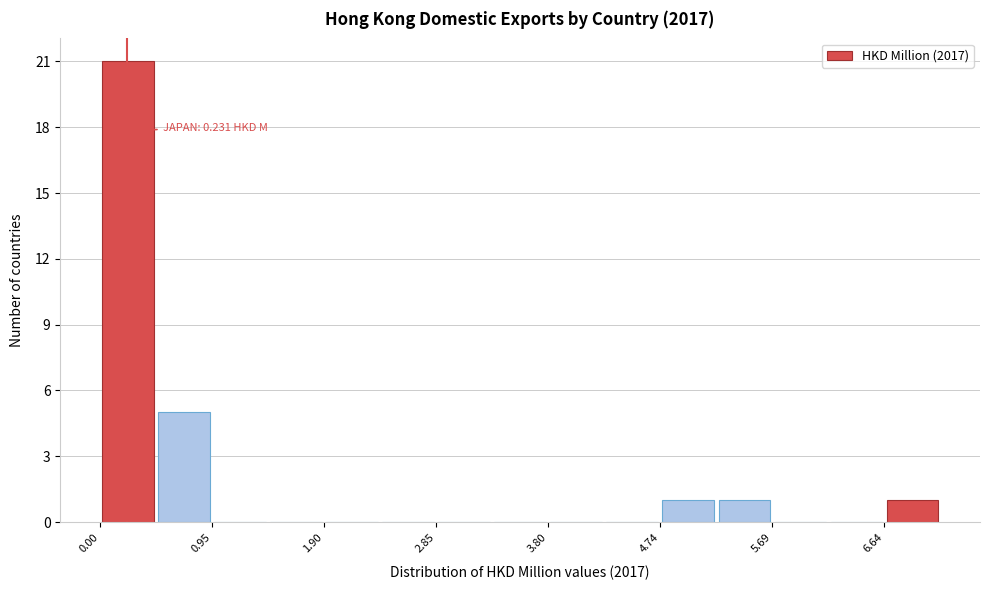

Over which range of the x-axis is the bar tallest?

0.0 to 0.5